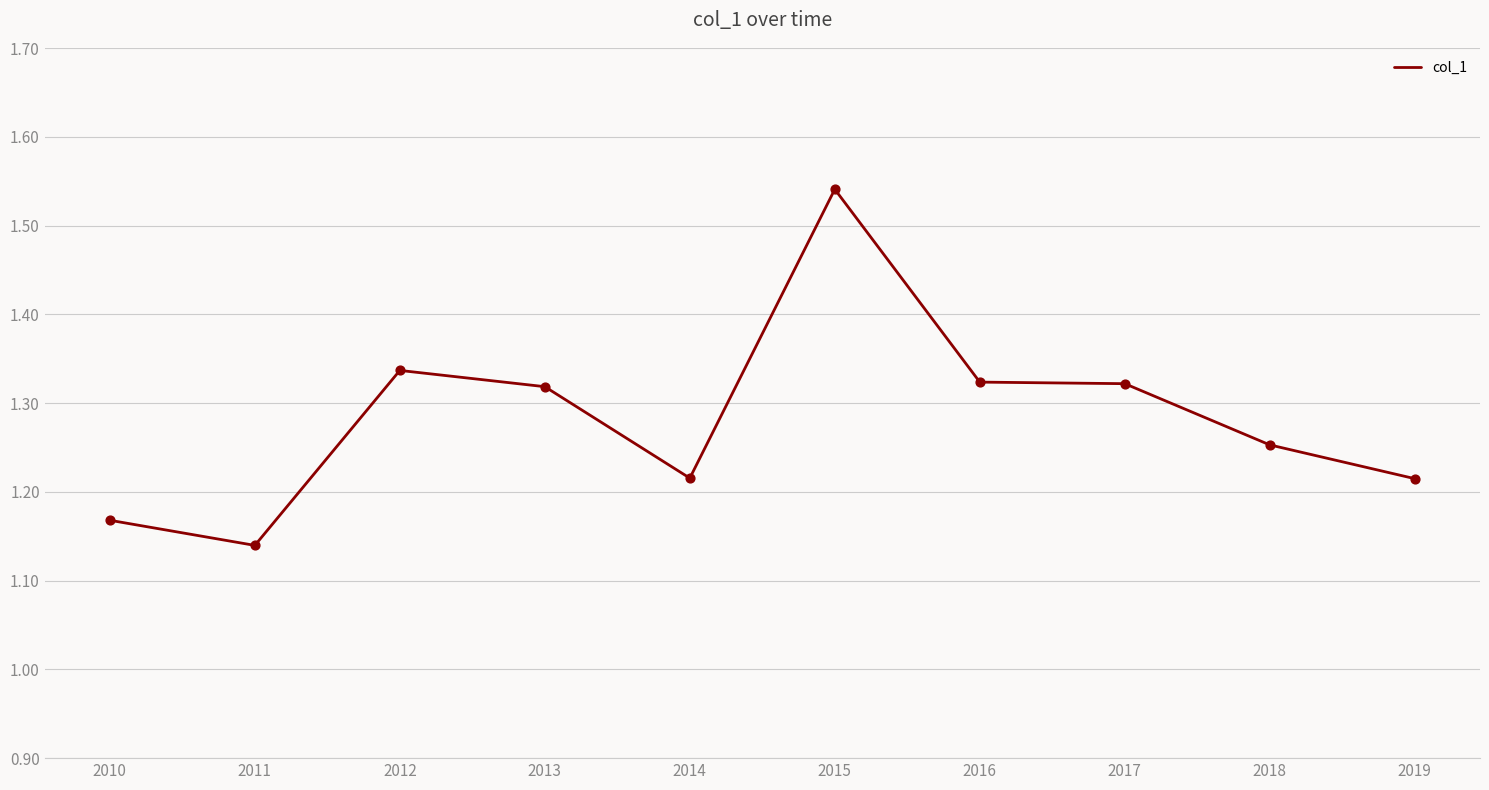

What is the change in value from 2010 to 2012?

+0.2